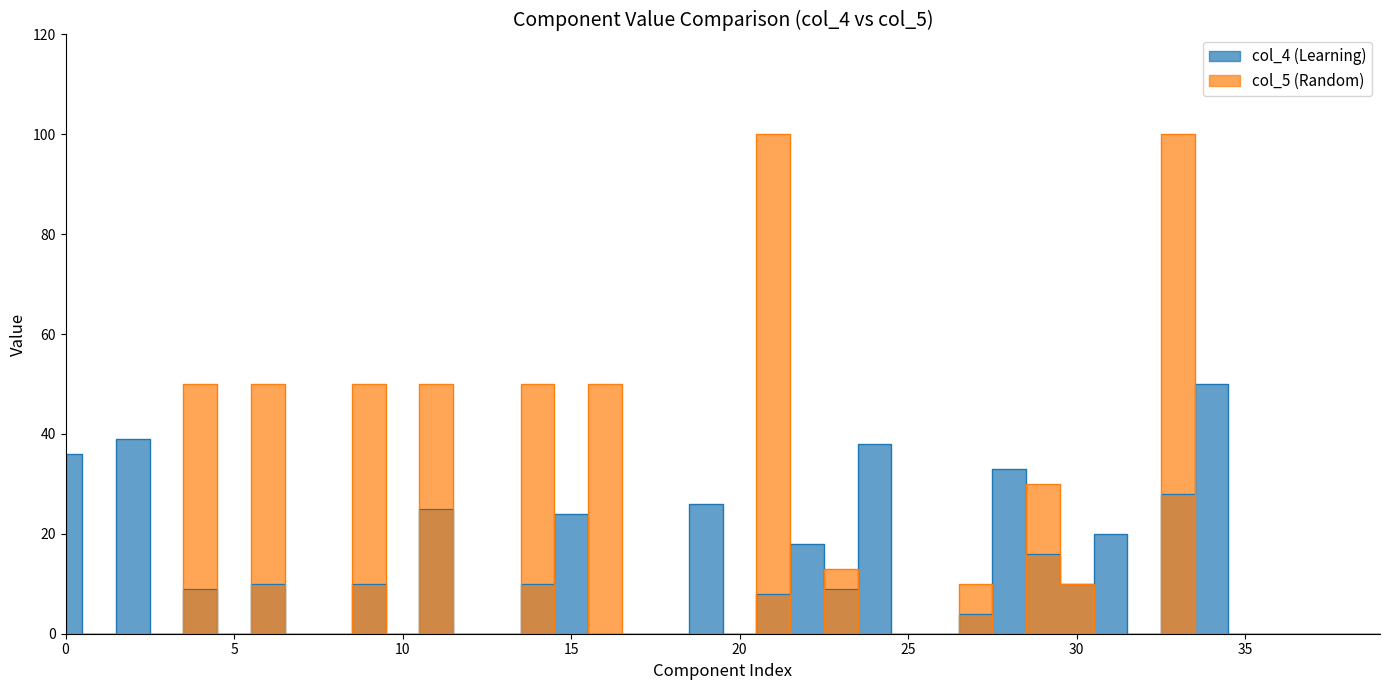

Is it true that col_4 (Learning) equals 24 at 29?

False